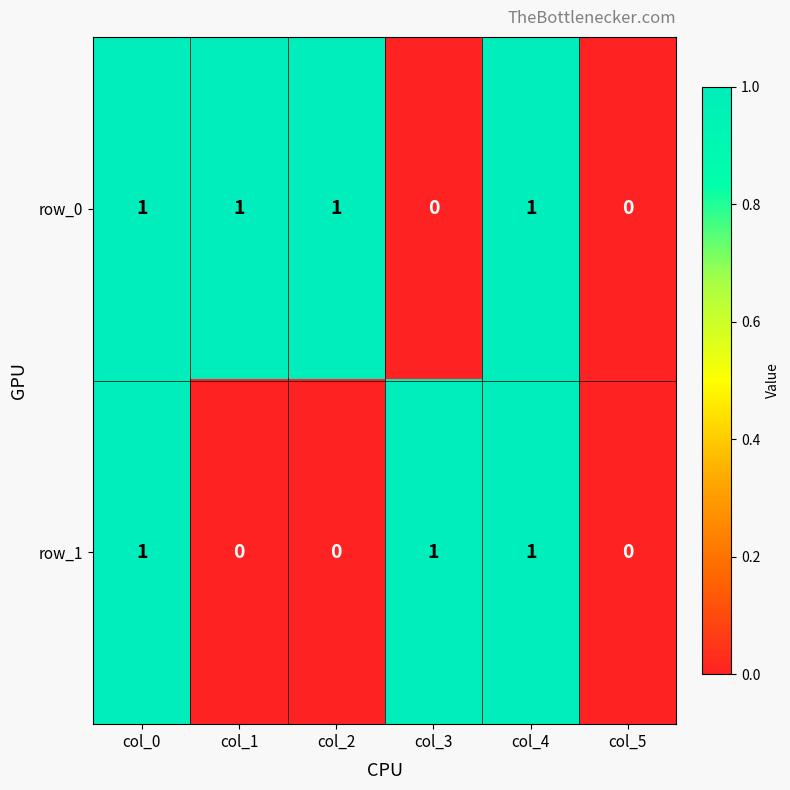

Between col_0 and col_2, which series saw the biggest shift?

row_1